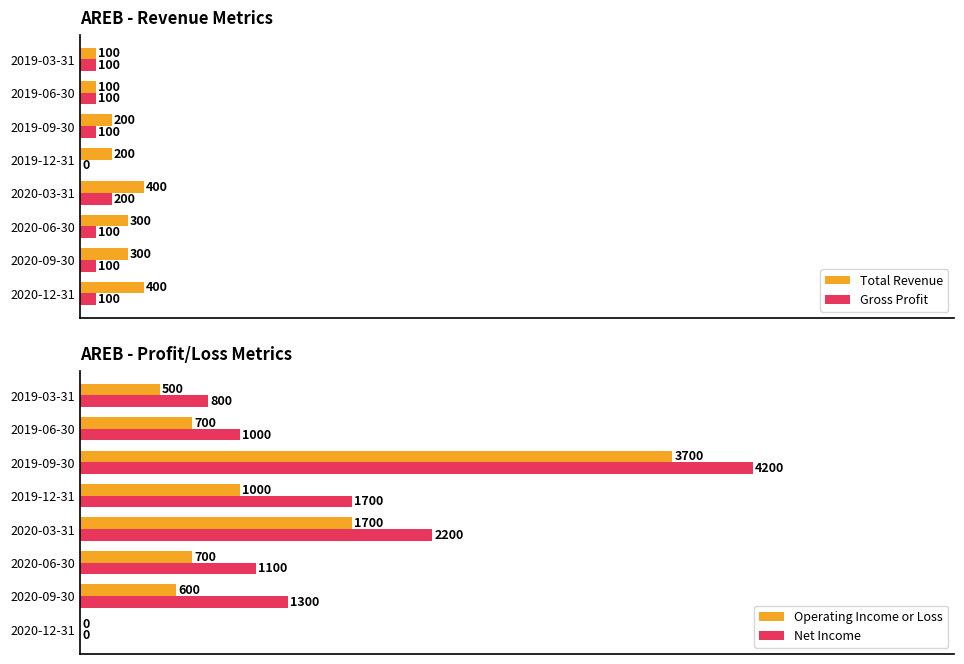

Where is Net Income nearest to the value 2100?

2020-03-31